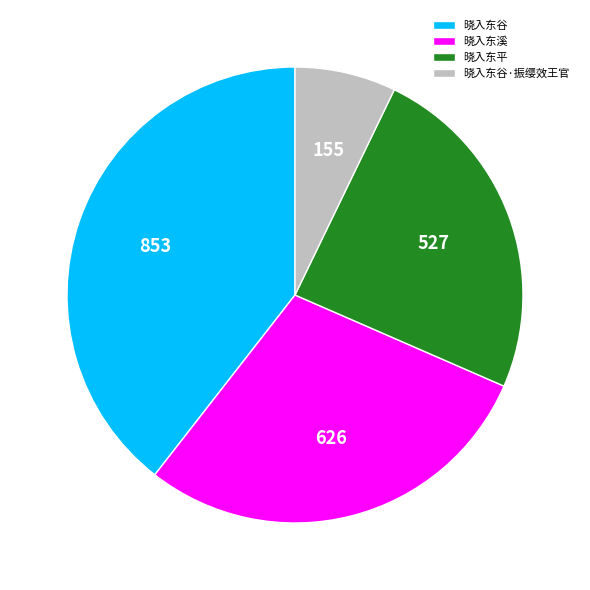

Rank the categories by value from lowest to highest.

晓入东谷·振缨效王官, 晓入东平, 晓入东溪, 晓入东谷